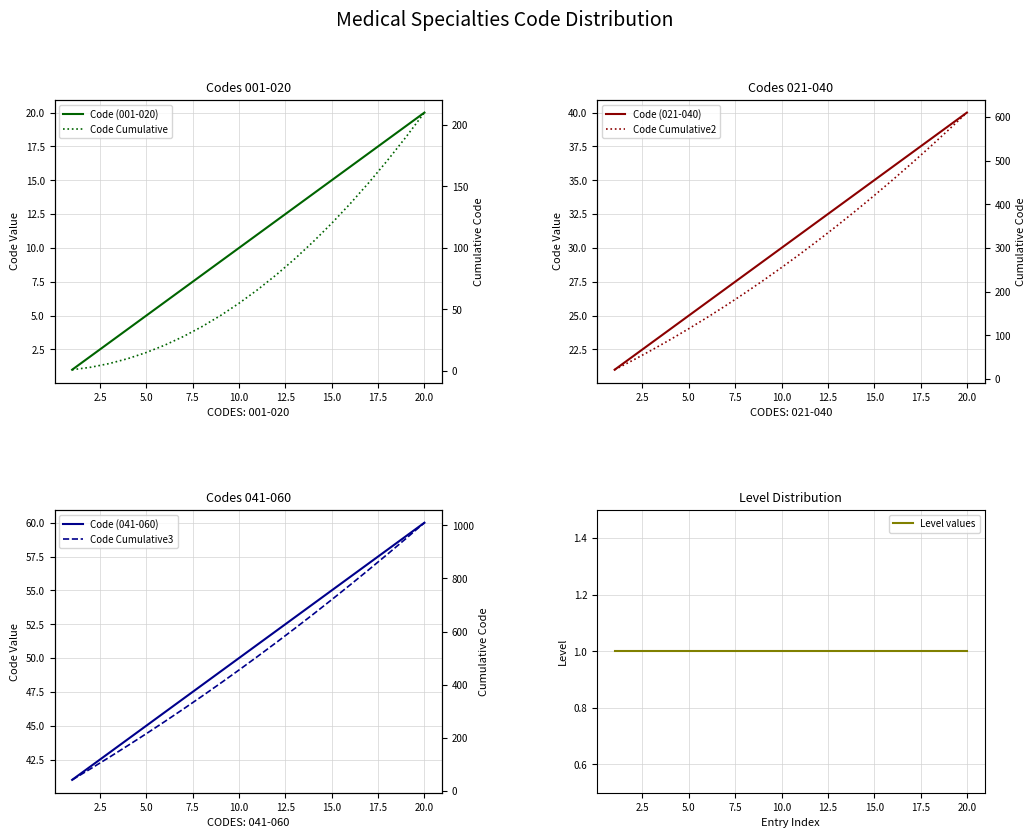

What is the difference between the Code Cumulative values at 20 and 5?

195